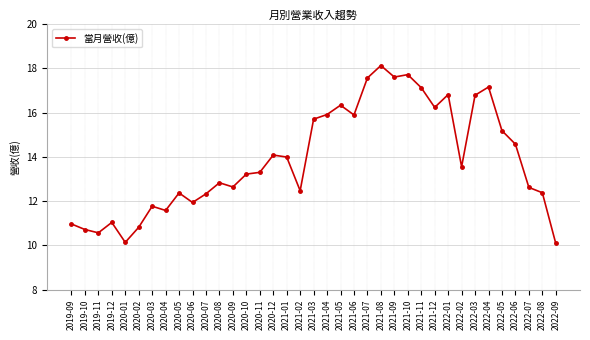

What is the average value?

13.9